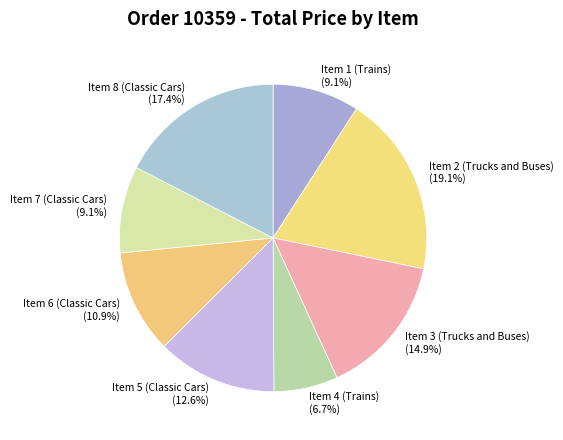

Is it true that Item 7 (Classic Cars) is 21% of the pie?

False